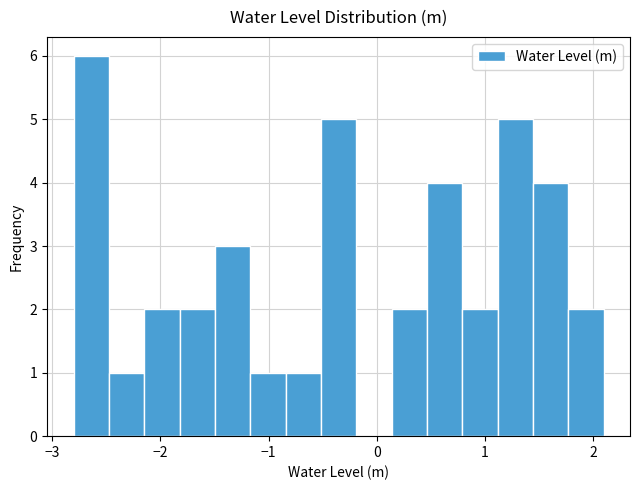

Around what value on the x-axis is the tallest bar? Give the approximate position of its centre, as read against the axis.

-2.6